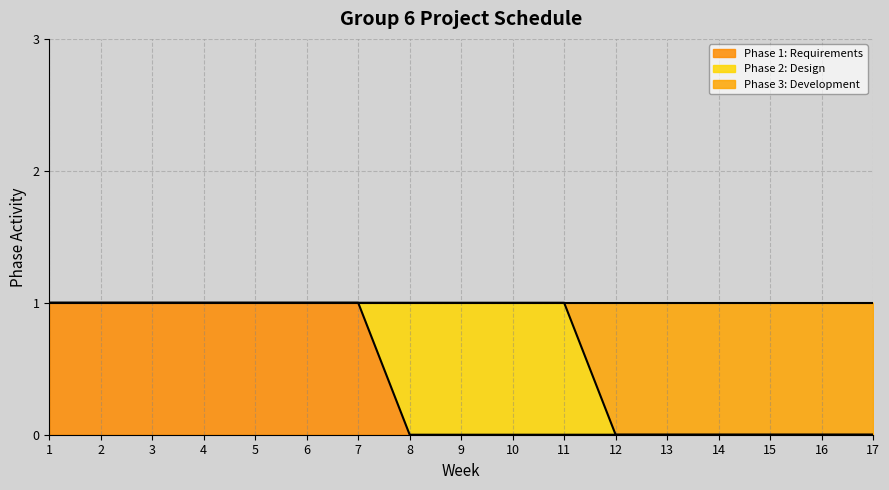

Is it true that Phase 1: Requirements equals 1 at 5?

True